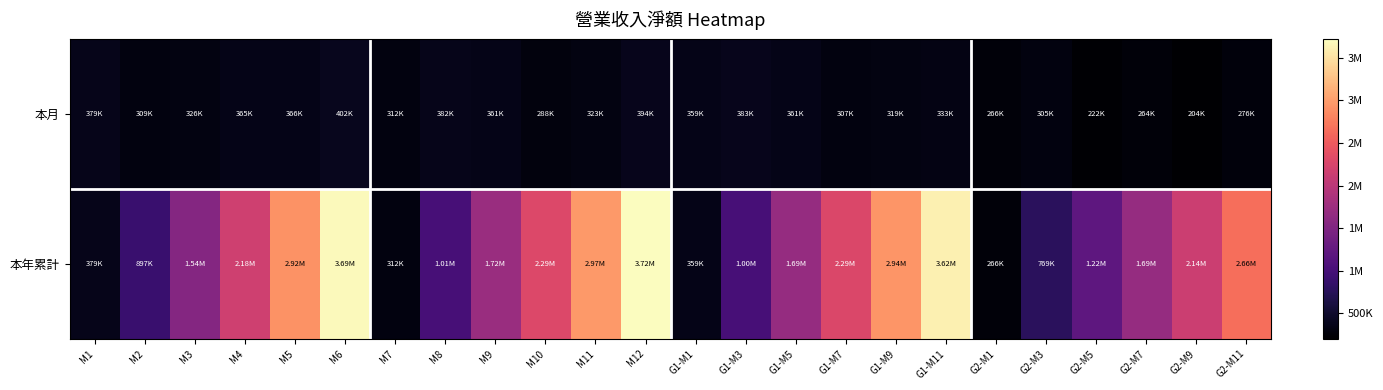

Between M5 and M1, which is larger?

M1